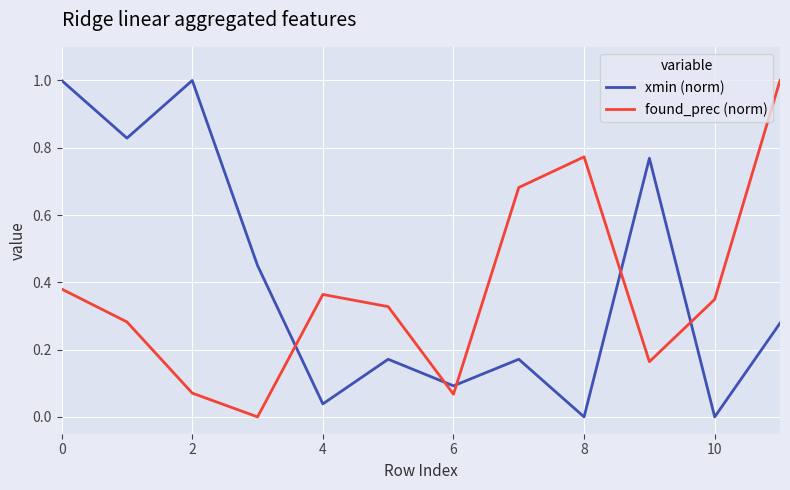

What is the difference between the maximum and minimum values in the found_prec (norm) series?

1.0